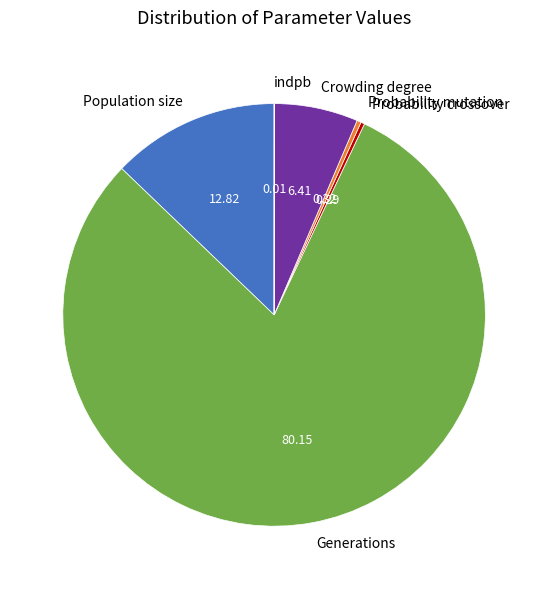

Which category has the biggest portion of the pie?

Generations